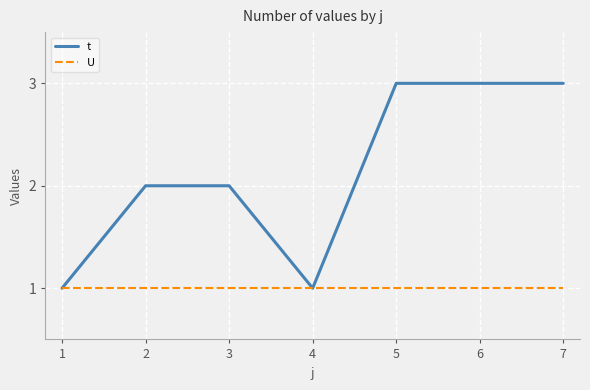

Does the chart display data point markers on the line(s)?

No